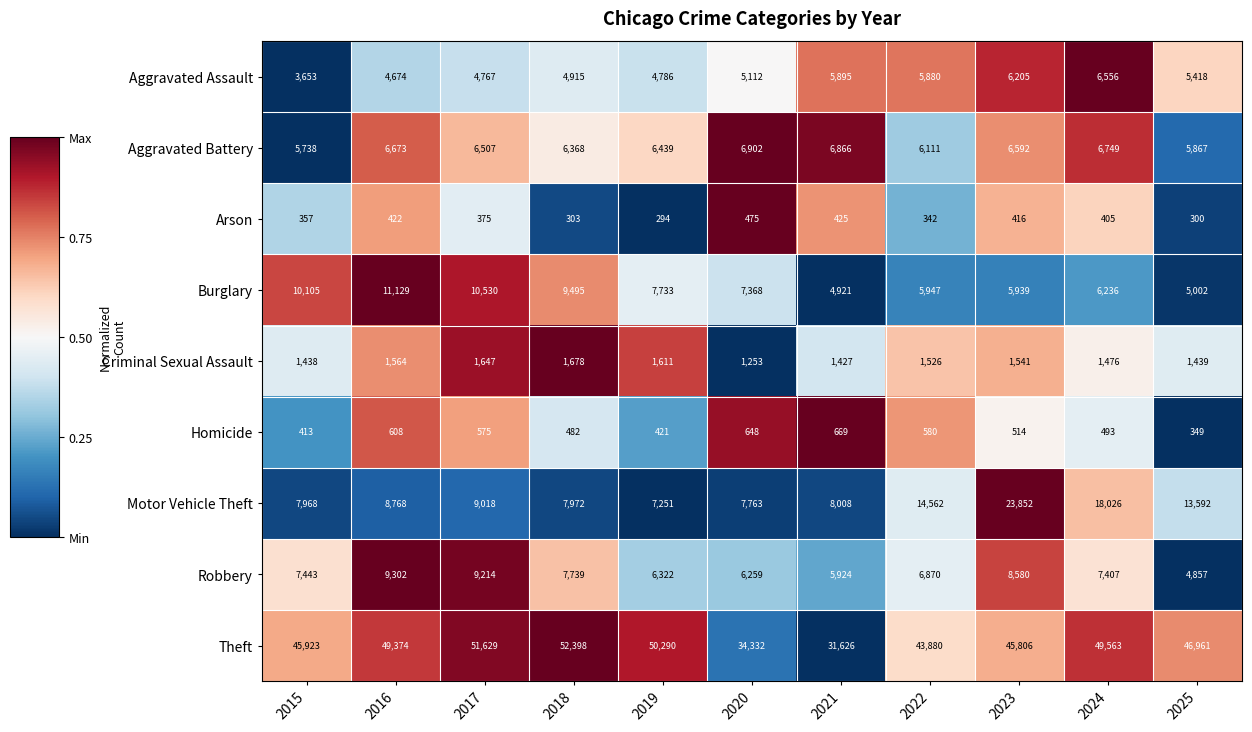

What is the sum of the Burglary values at 2019 and 2021?

12654